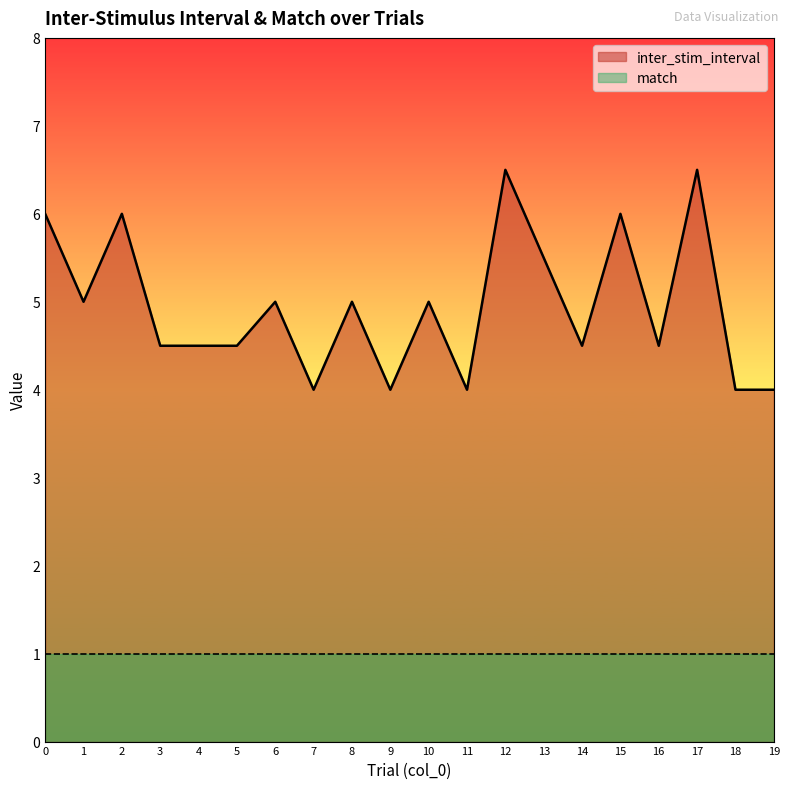

Does the chart display data point markers on the line(s)?

No